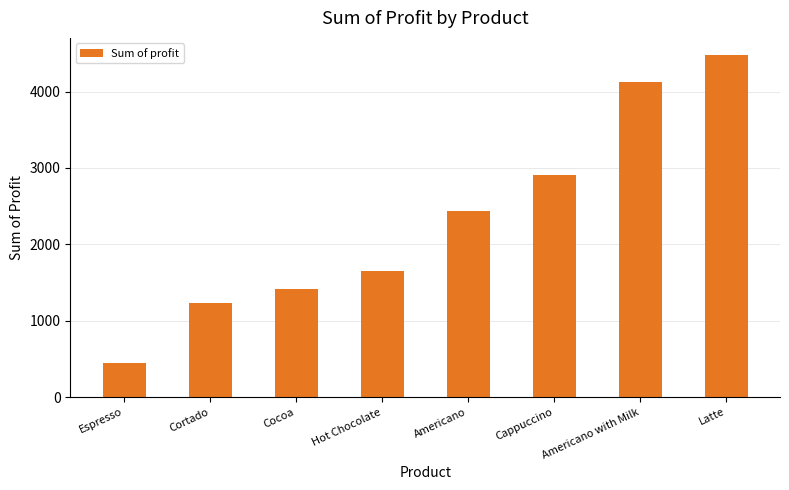

What is the change in value from Cortado to Americano with Milk?

+2894.4